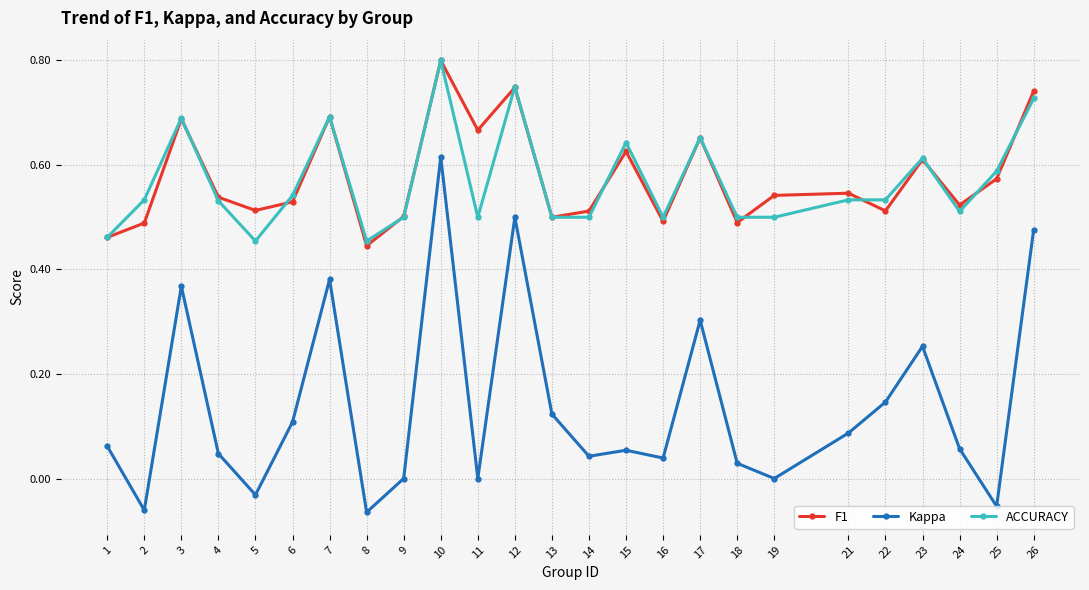

Which category has the highest value in the Kappa series?

10